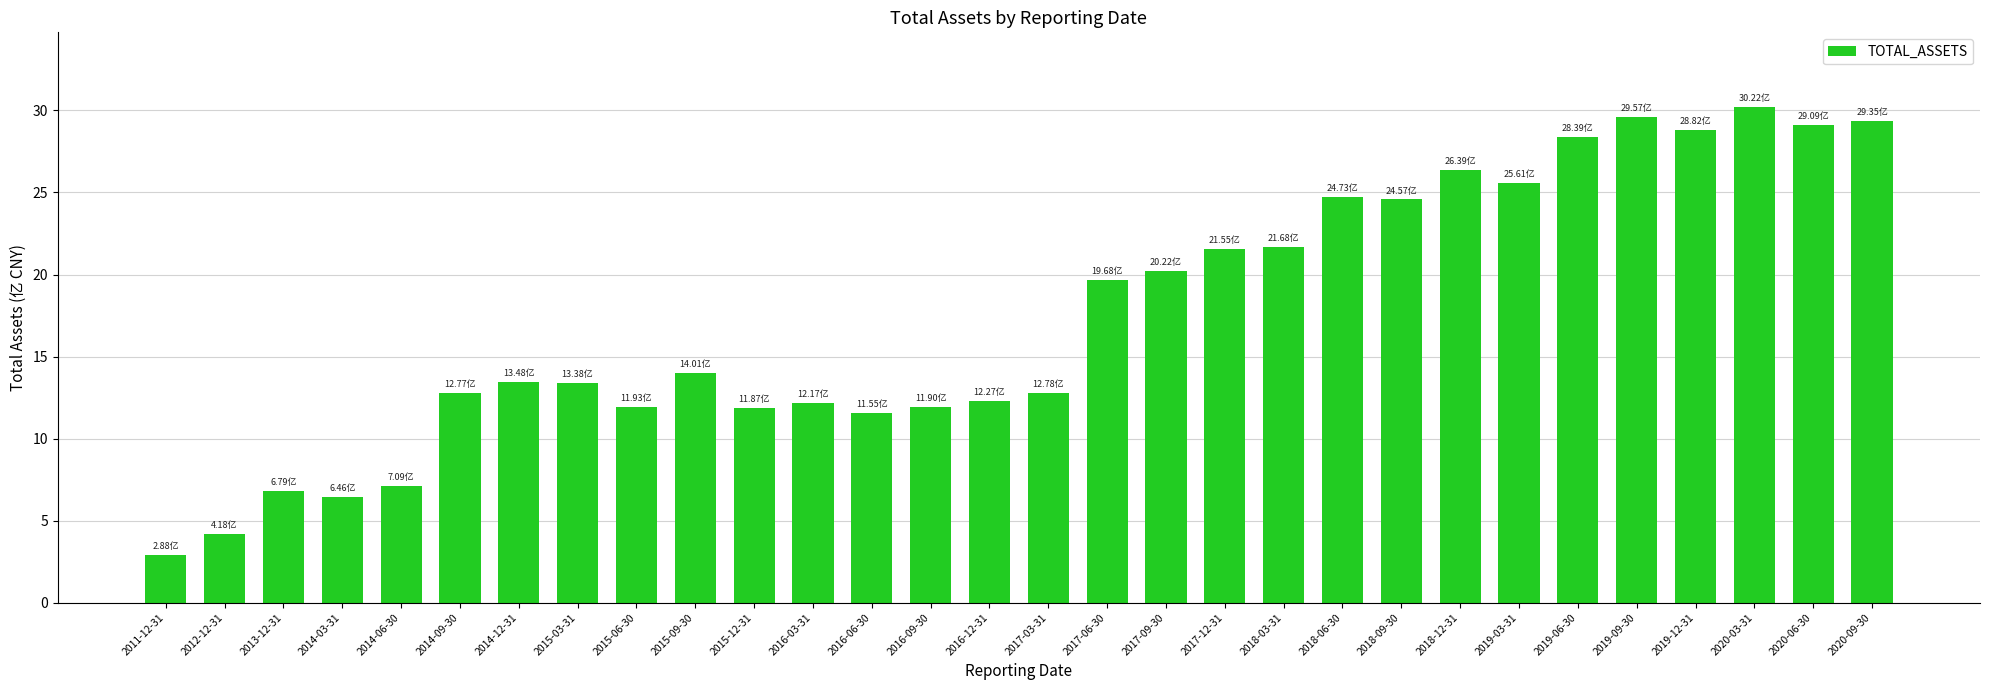

What is the difference between the second highest and second lowest values?

25.4